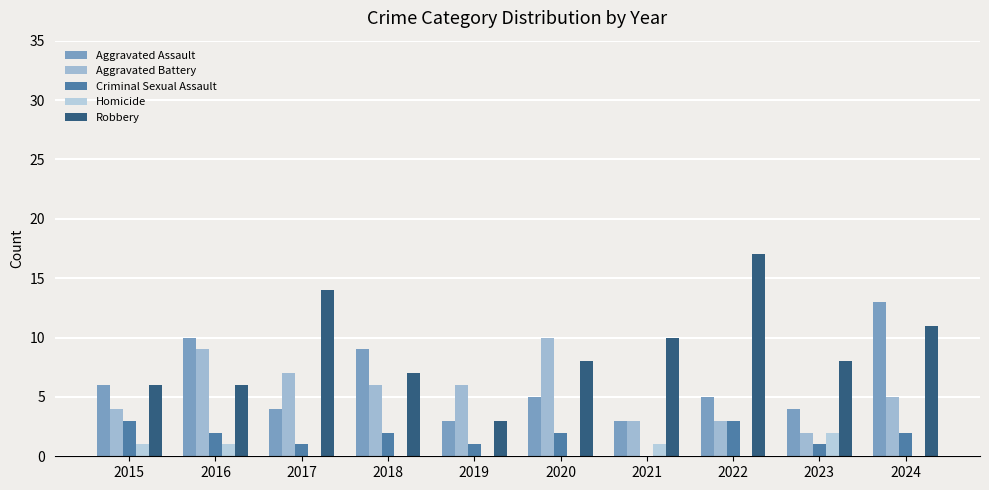

What is the difference between the highest and lowest values at 2024?

13